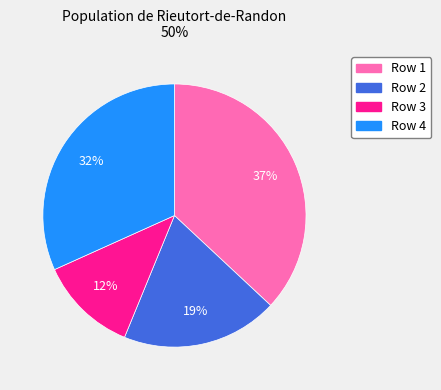

How many slices are in this pie chart?

4